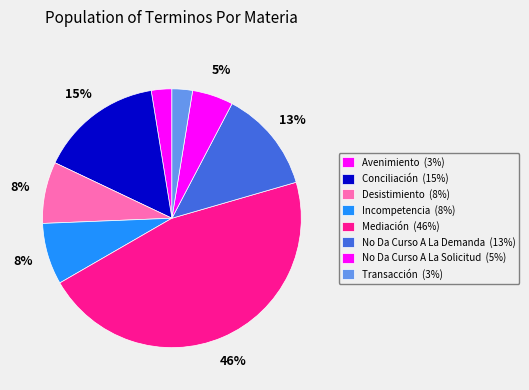

Count the number of slices in the pie.

8